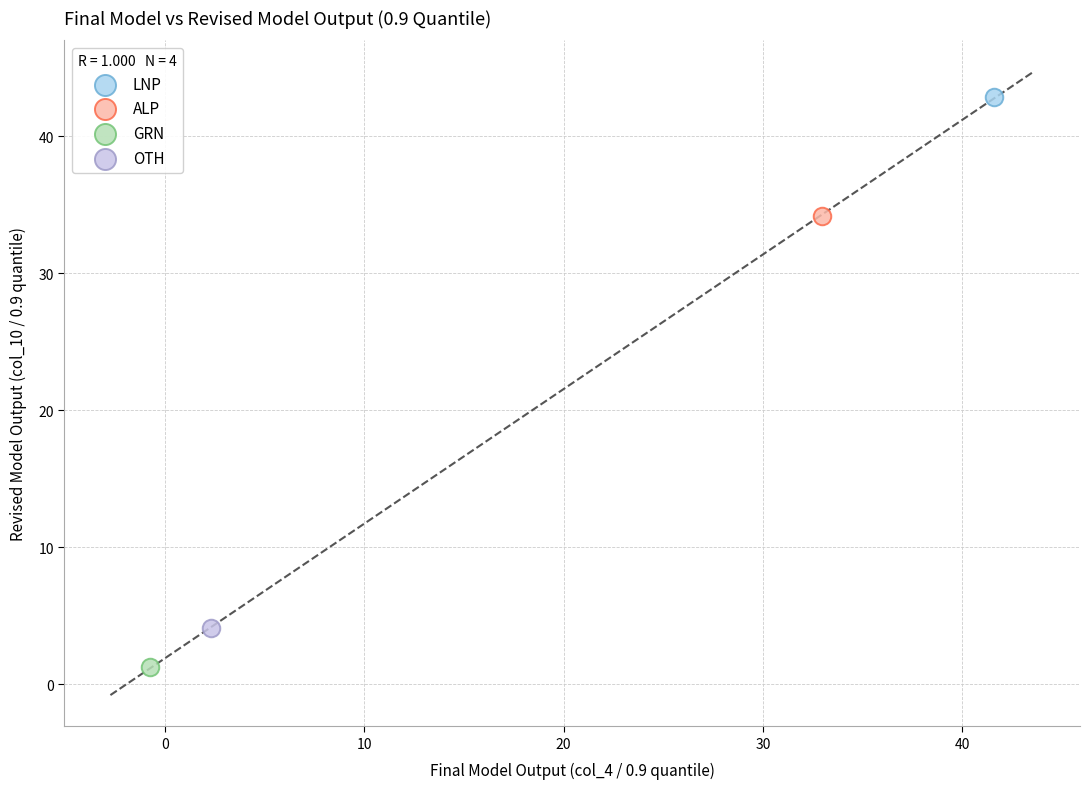

What are all the series names shown in the legend?

LNP, ALP, GRN, OTH